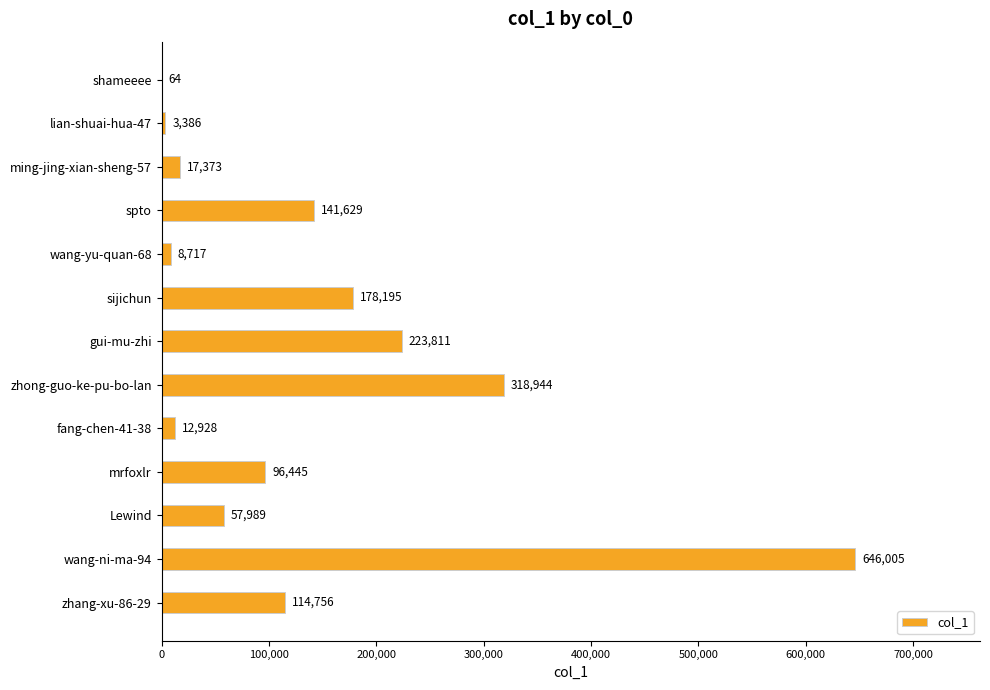

Which category has the highest value across all series?

wang-ni-ma-94